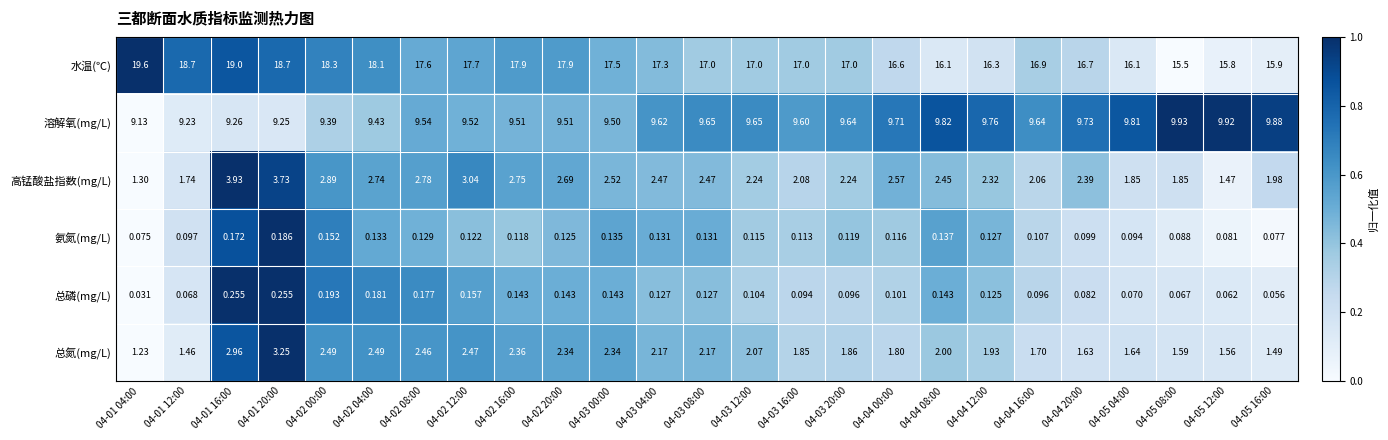

Which series has the largest range (max minus min)?

水温(℃)